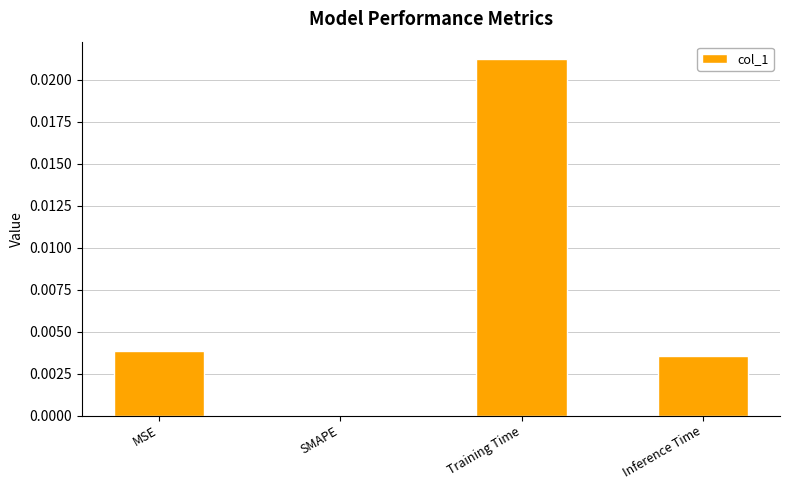

How many categories are shown in the chart?

4